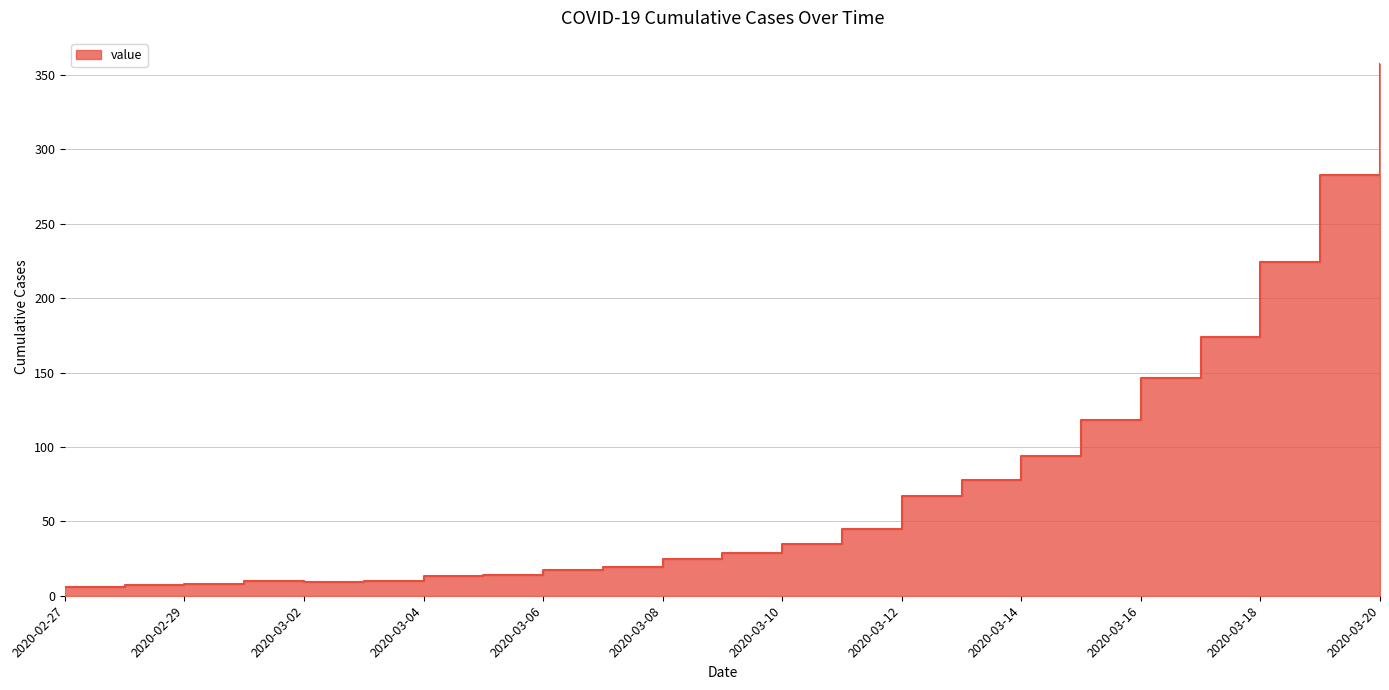

What is the sum of the values at 2020-03-19 and 2020-02-28?

290